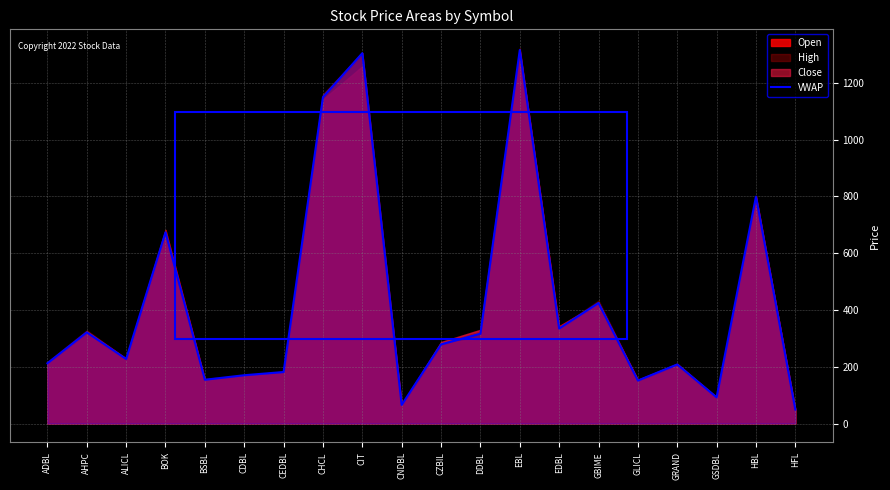

List the labels in order of value, largest first.

EBL, CIT, CHCL, HBL, BOK, GBIME, EDBL, AHPC, DDBL, CZBIL, ALICL, ADBL, GRAND, CEDBL, CDBL, BSBL, GLICL, GSDBL, CNDBL, HFL